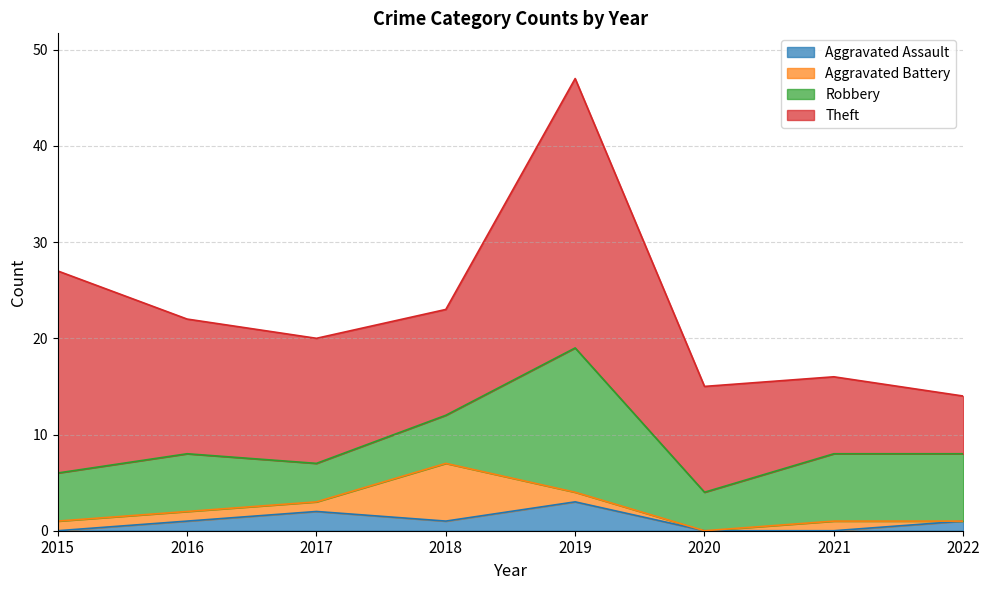

What are all the series names shown in the legend?

Aggravated Assault, Aggravated Battery, Robbery, Theft